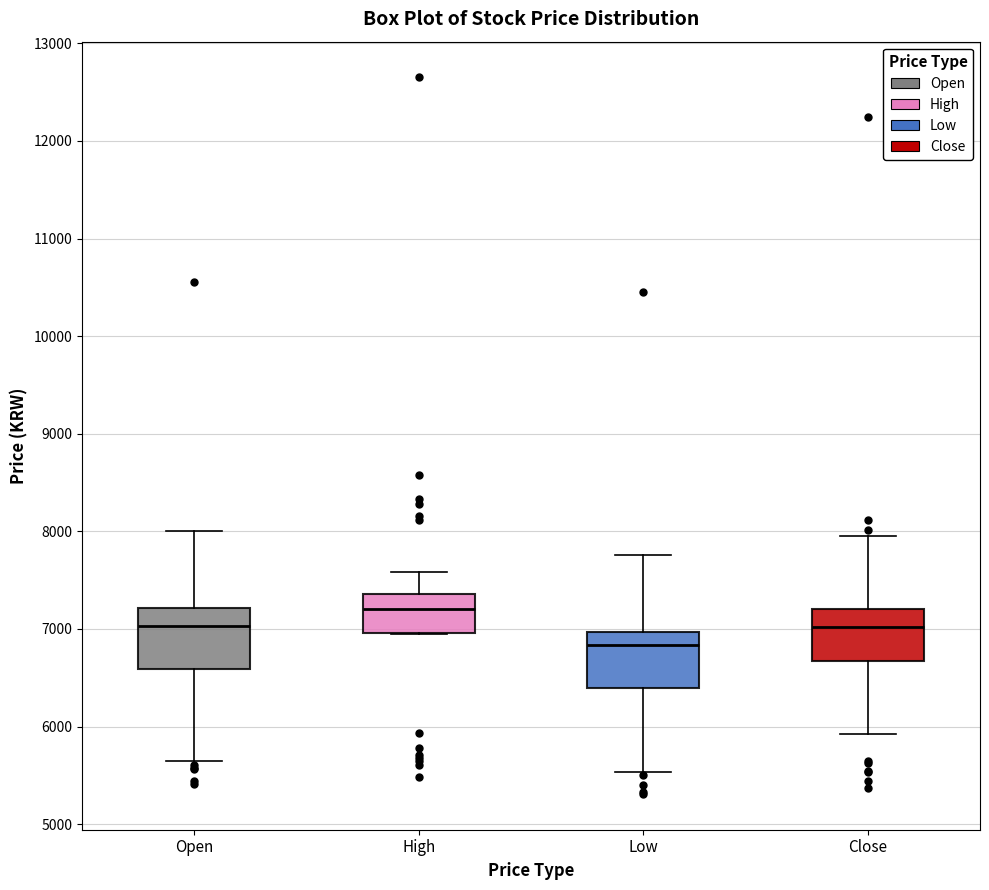

Reading left to right, read every box against the y-axis: the position of its median line, the range the box covers, and the ends of its whiskers. The values are not printed on the chart, so give them approximately, as read against the axis.

Open: median 7000, box 6600 to 7200, whiskers 5700 to 8000
High: median 7200, box 7000 to 7400, whiskers 7000 to 7600
Low: median 6800, box 6400 to 7000, whiskers 5500 to 7800
Close: median 7000, box 6700 to 7200, whiskers 5900 to 8000